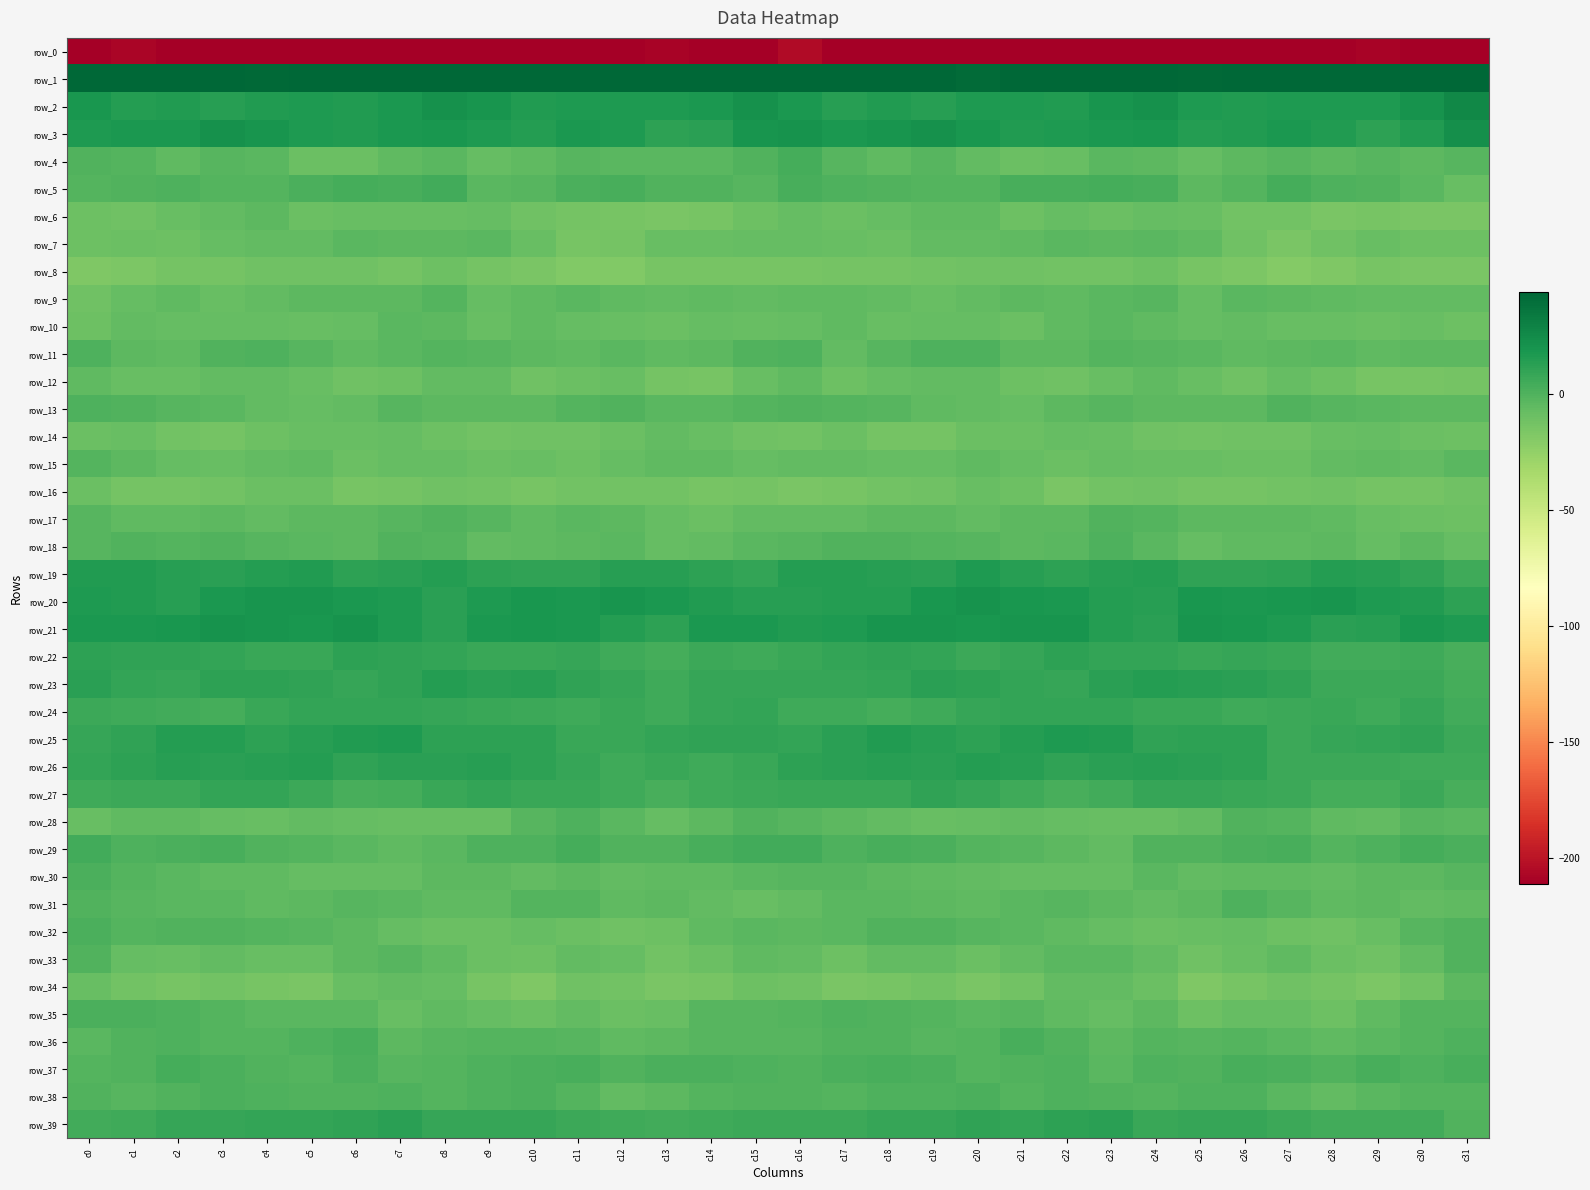

What is the average value of the row_34 series?

-11.9